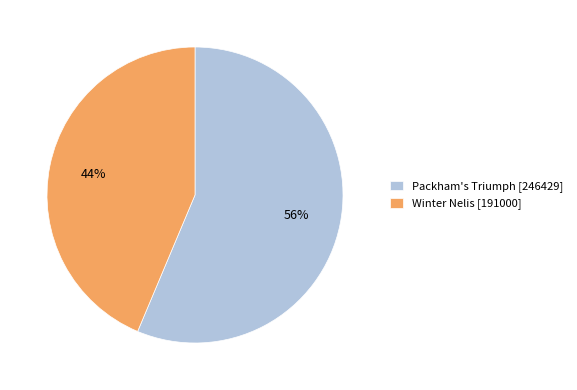

To the nearest percent, what is the average slice percentage?

50%